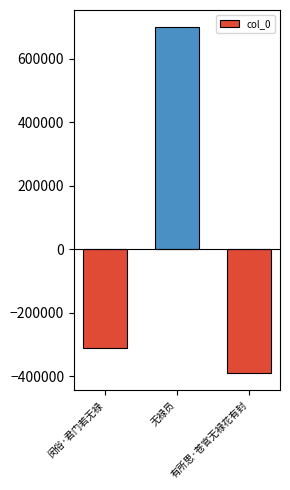

How many data points does each series have?

3